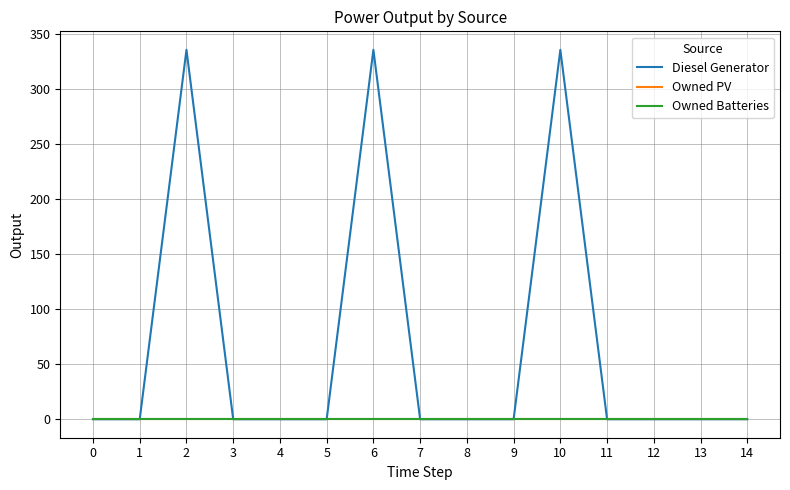

Does the chart display data point markers on the line(s)?

No